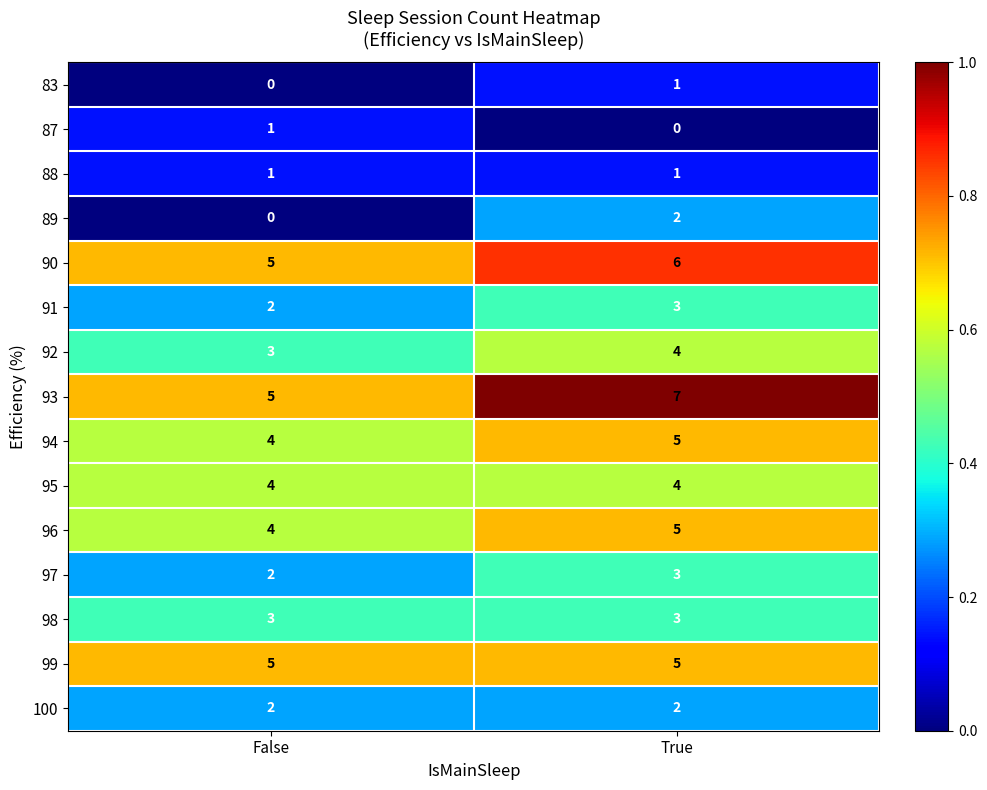

Is the value of 94 at False greater than the value of 99 at False?

No